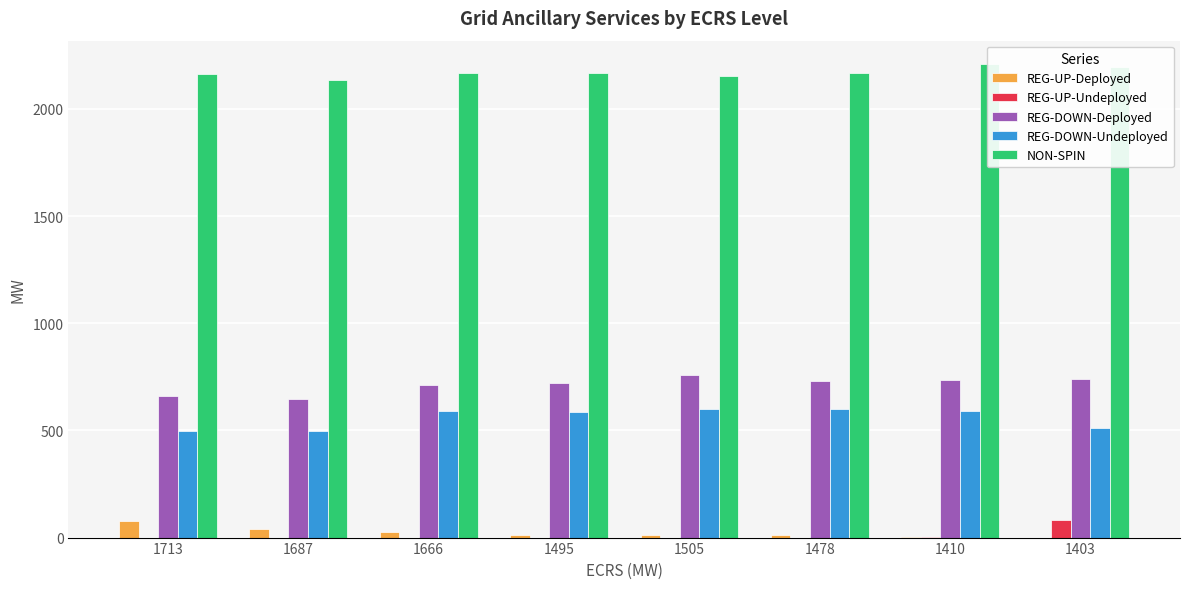

Which series has the largest total across all categories?

NON-SPIN